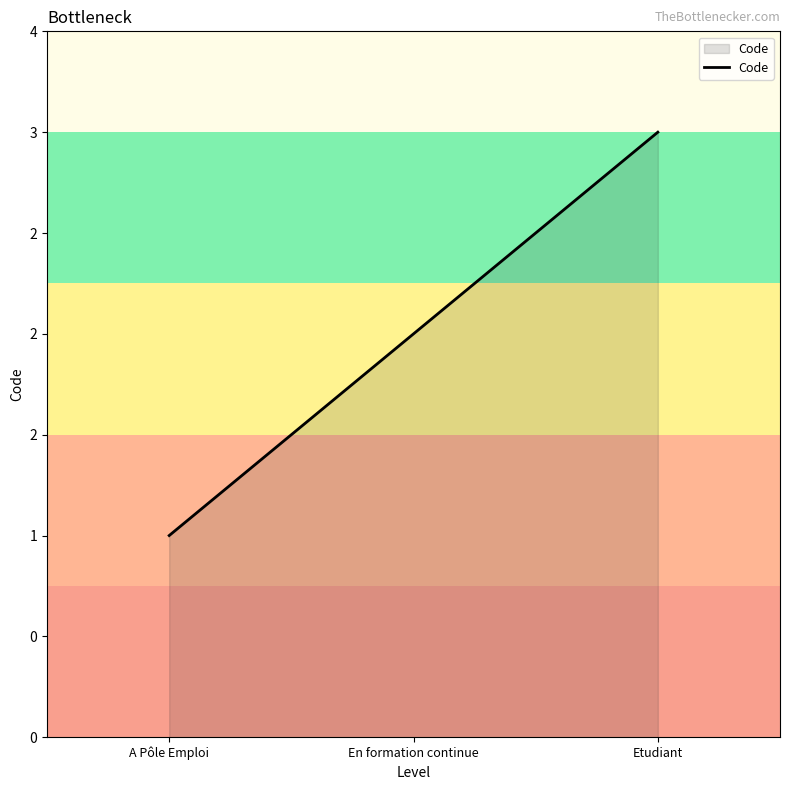

What is the change in value from A Pôle Emploi to En formation continue?

+1